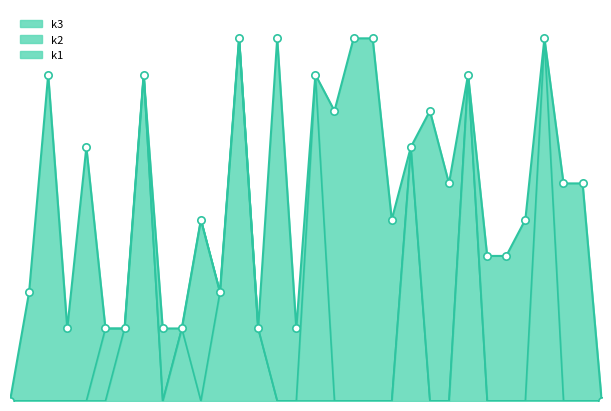

At which category is the sum across all series the highest?

i12